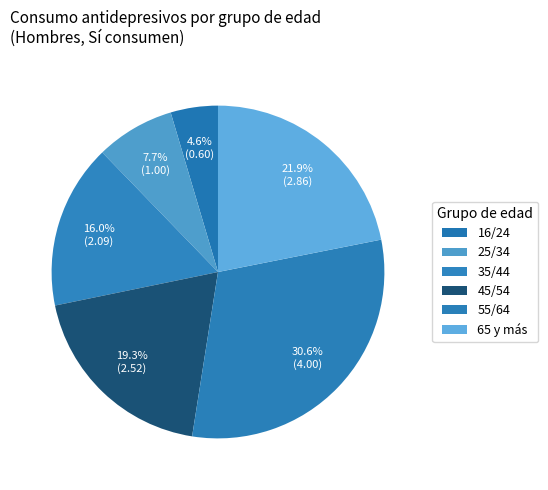

The 35/44 slice represents 16% of the pie. True or false?

True